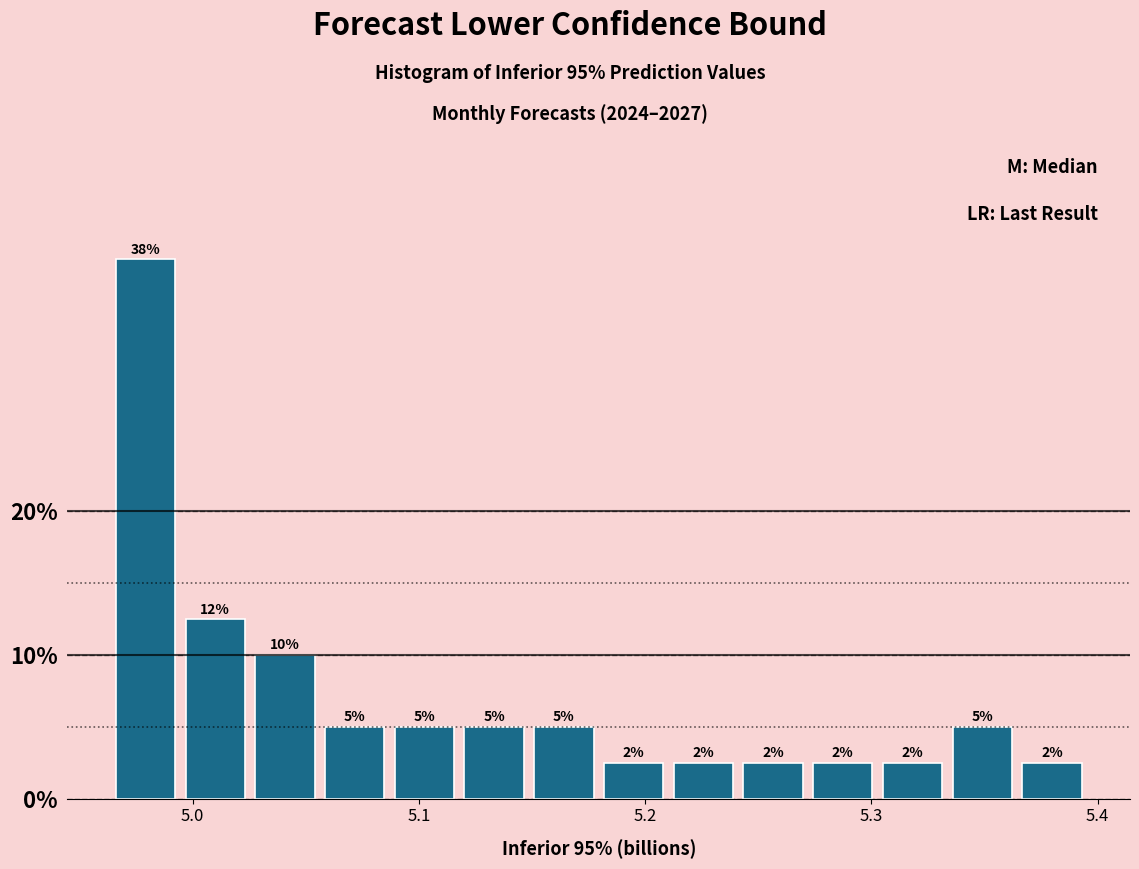

Read against the x-axis, roughly where is the centre of the tallest bar?

4.98